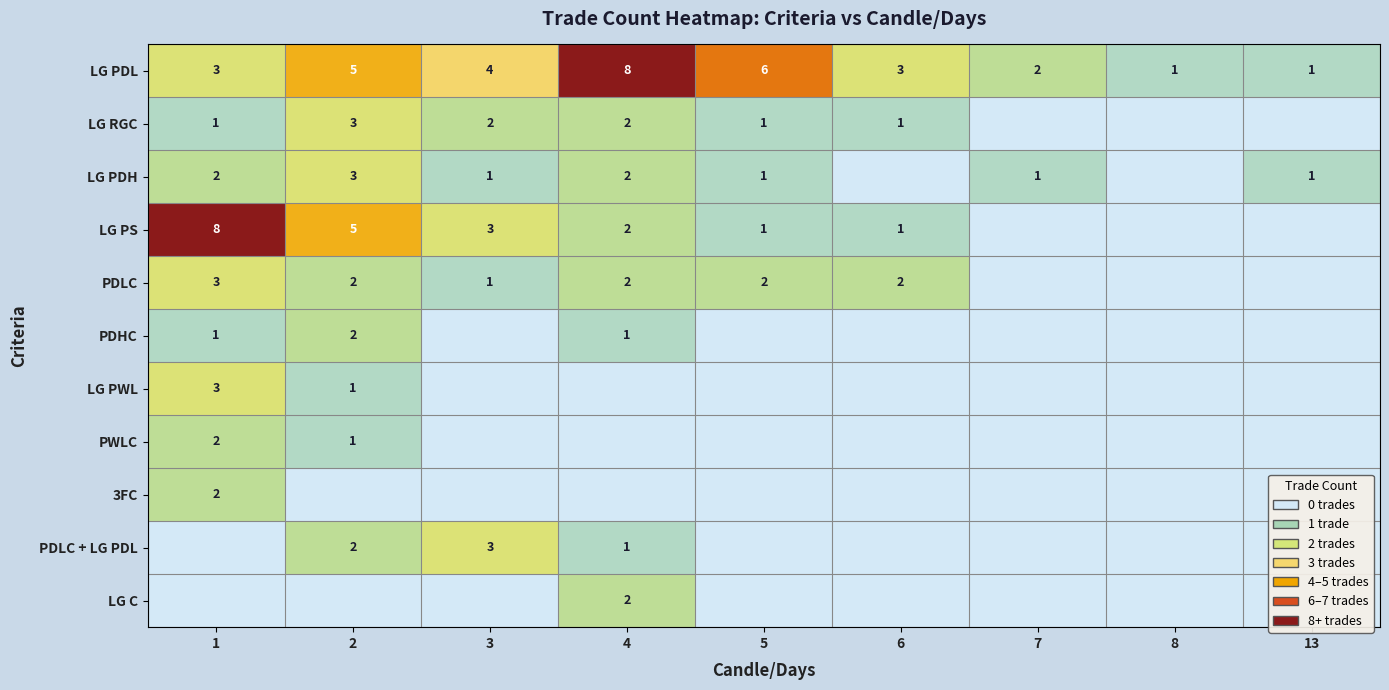

Between 2 and 5, which is larger?

5